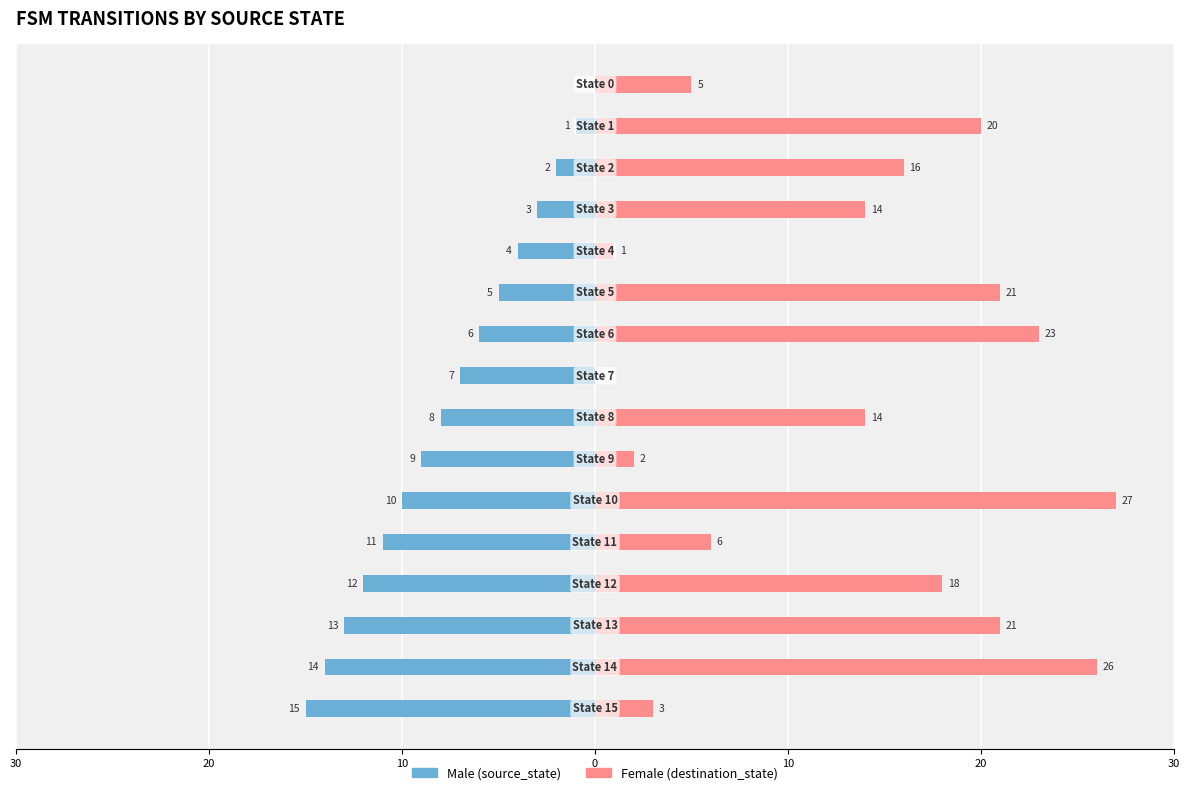

How many values in the Female (destination_state) series exceed 16?

7